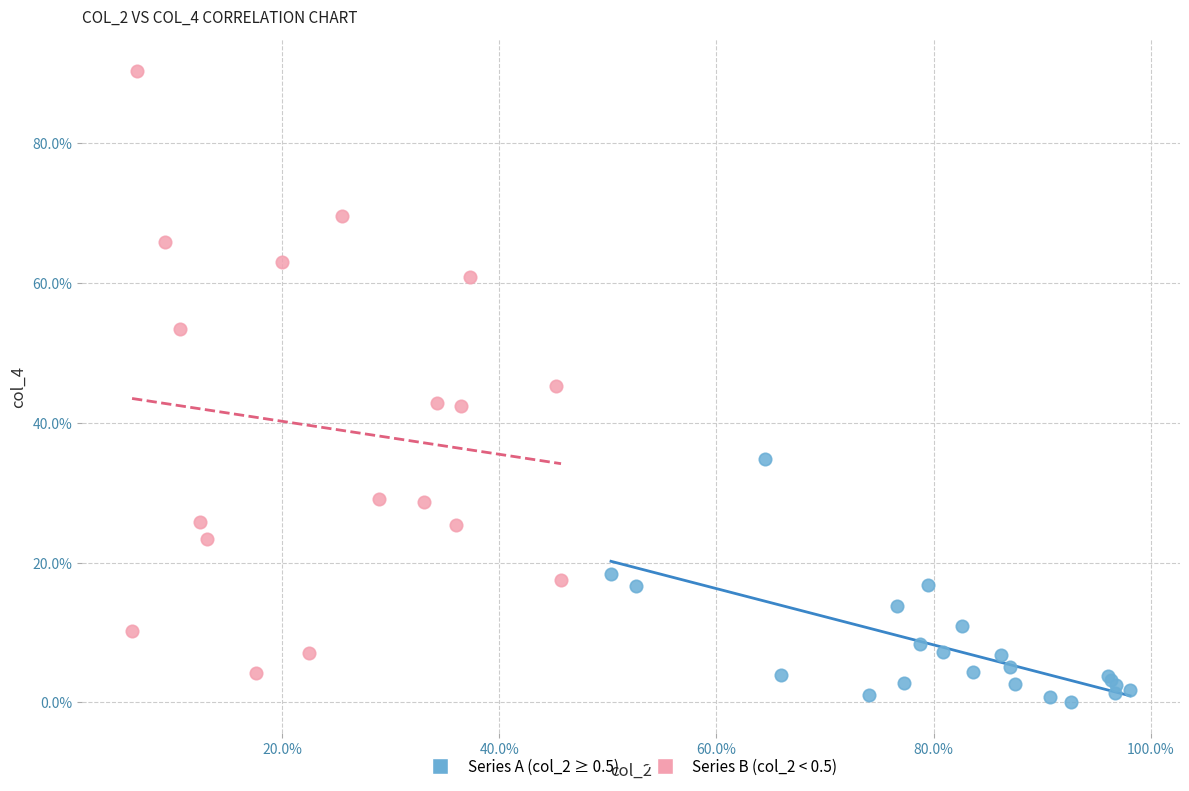

What are all the series names shown in the legend?

Series A (col_2 ≥ 0.5), Series B (col_2 < 0.5)